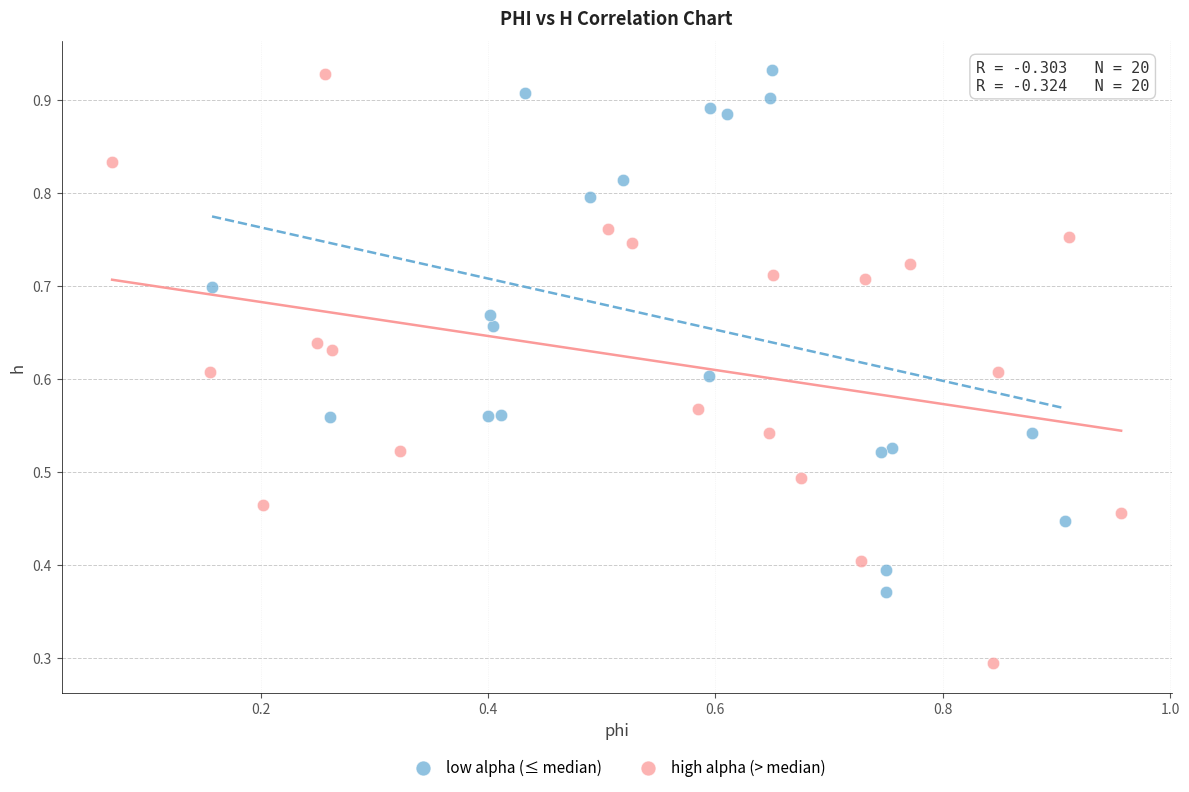

Which series reaches the minimum Y coordinate?

high alpha (> median)